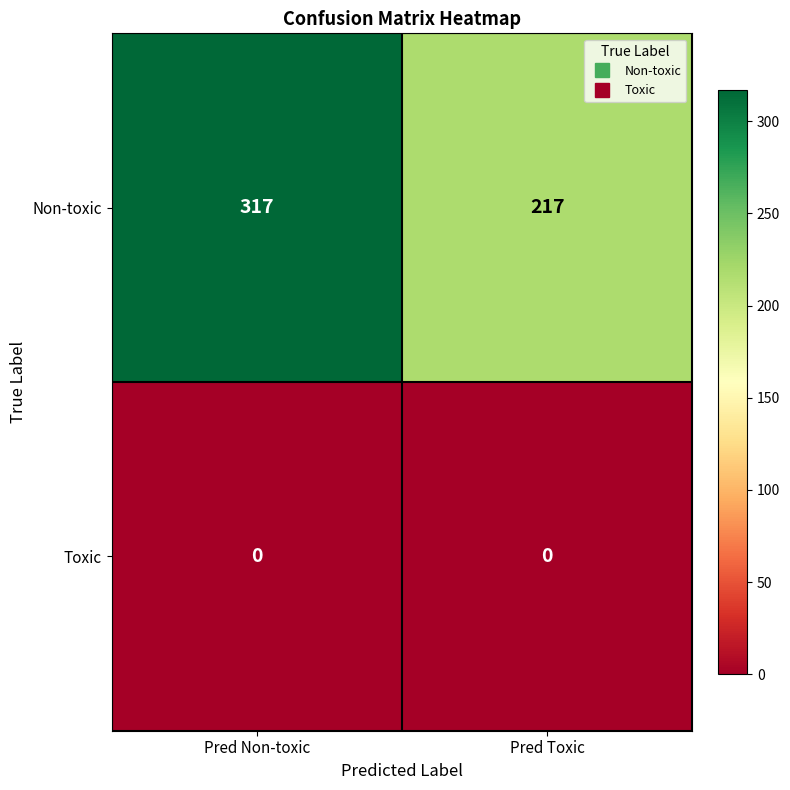

The Non-toxic series shows 217 at Pred Toxic. True or false?

True